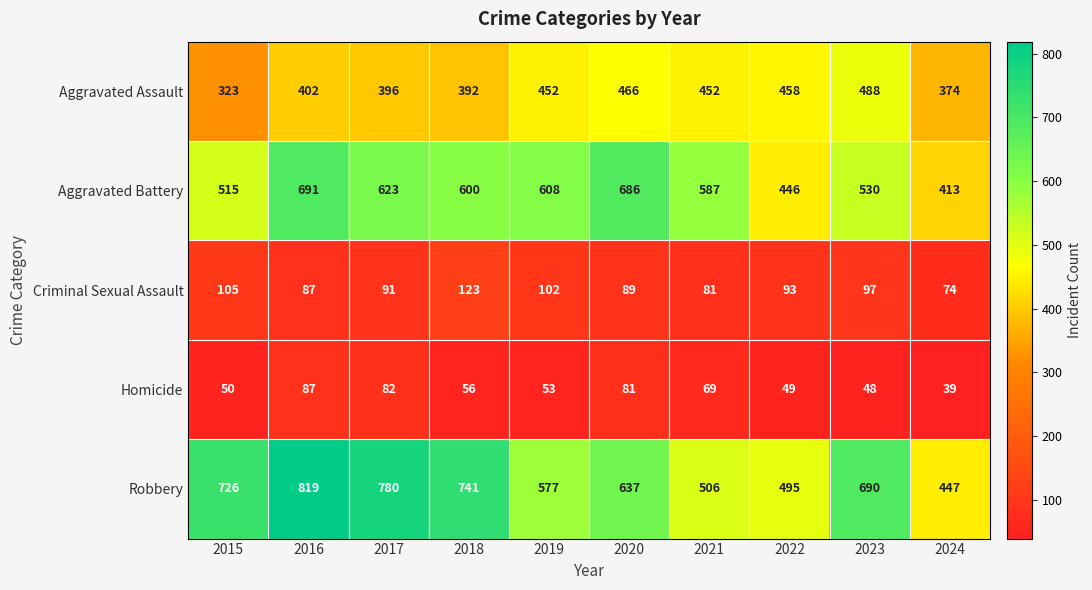

The Criminal Sexual Assault series shows 123 at 2018. True or false?

True